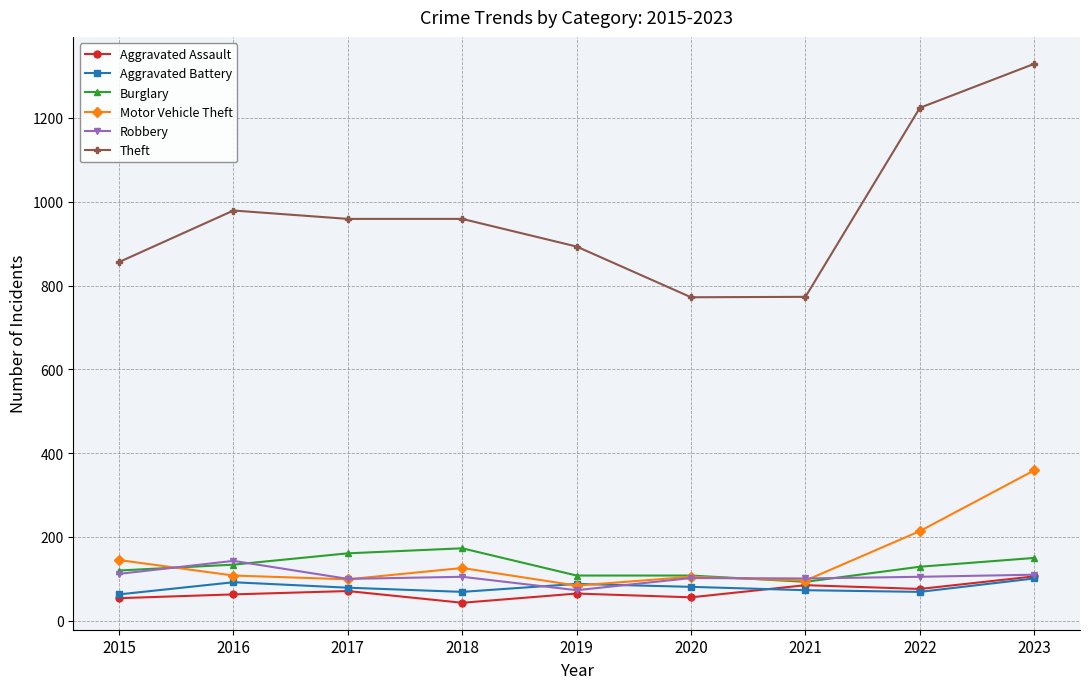

What is the value of the Motor Vehicle Theft point at the 8th from the left?

214